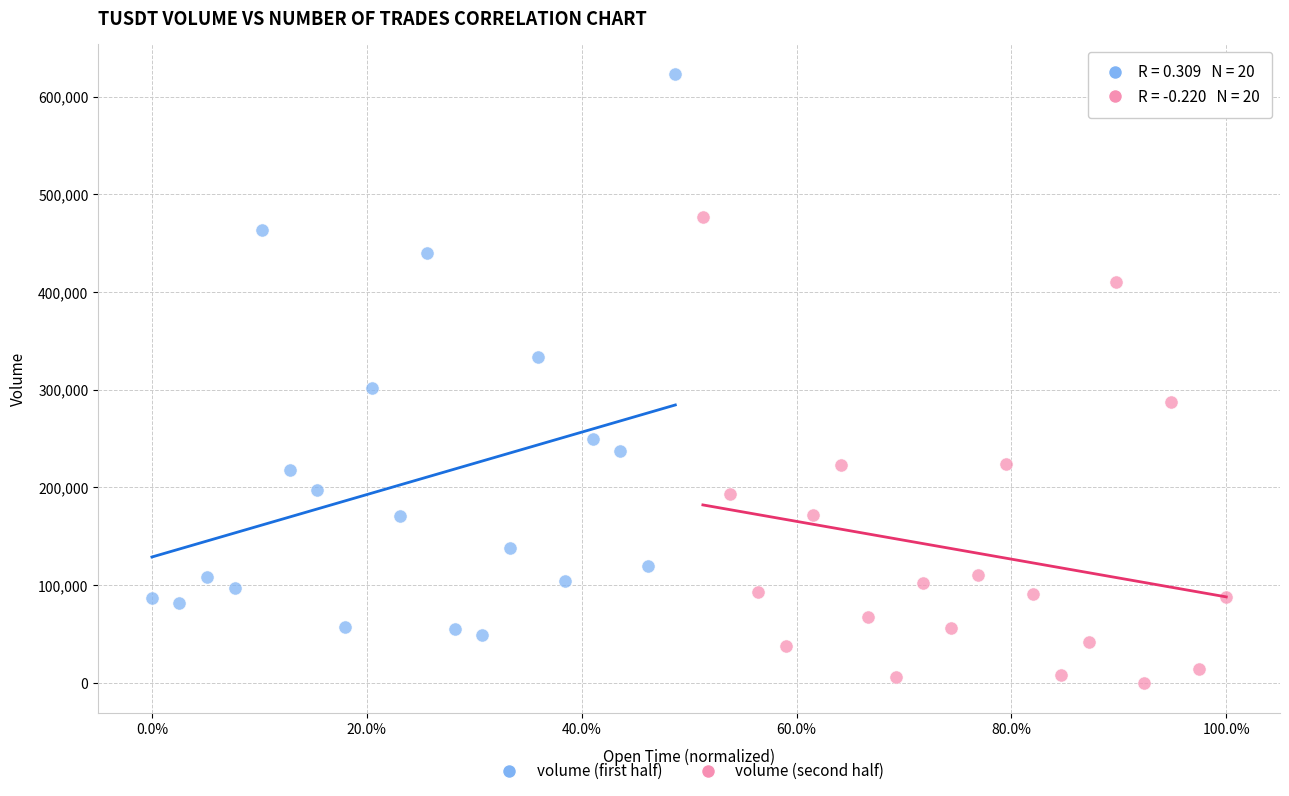

Which series contains the lowest Y value?

volume (second half)